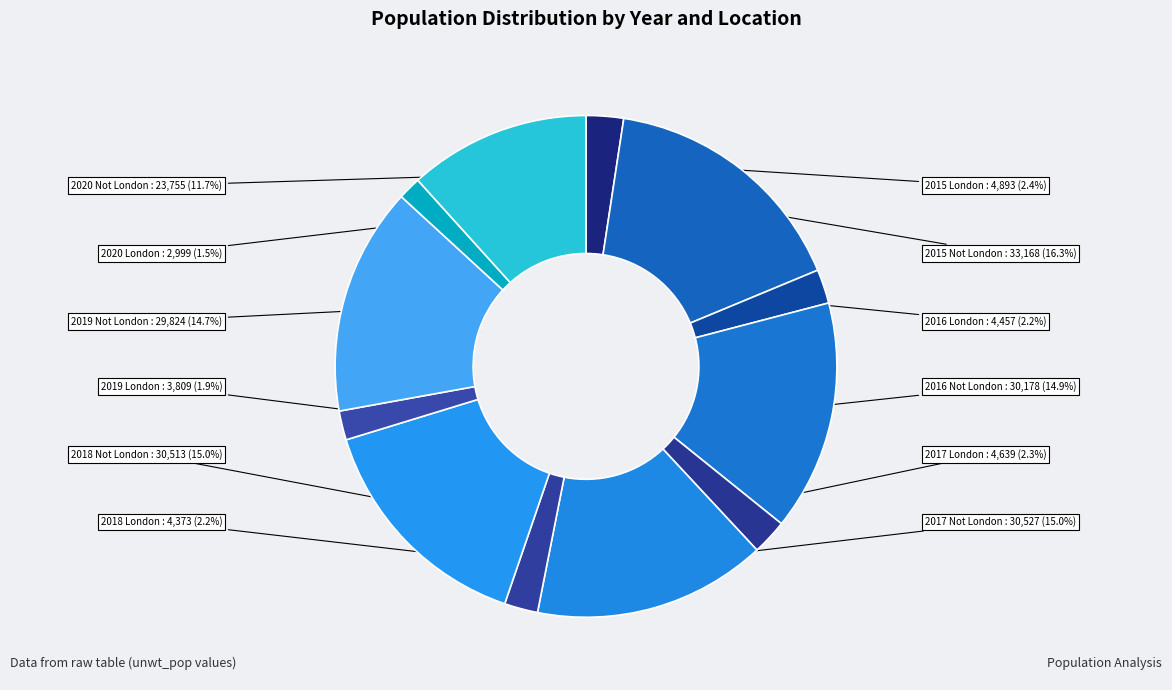

How many slices are in this pie chart?

12